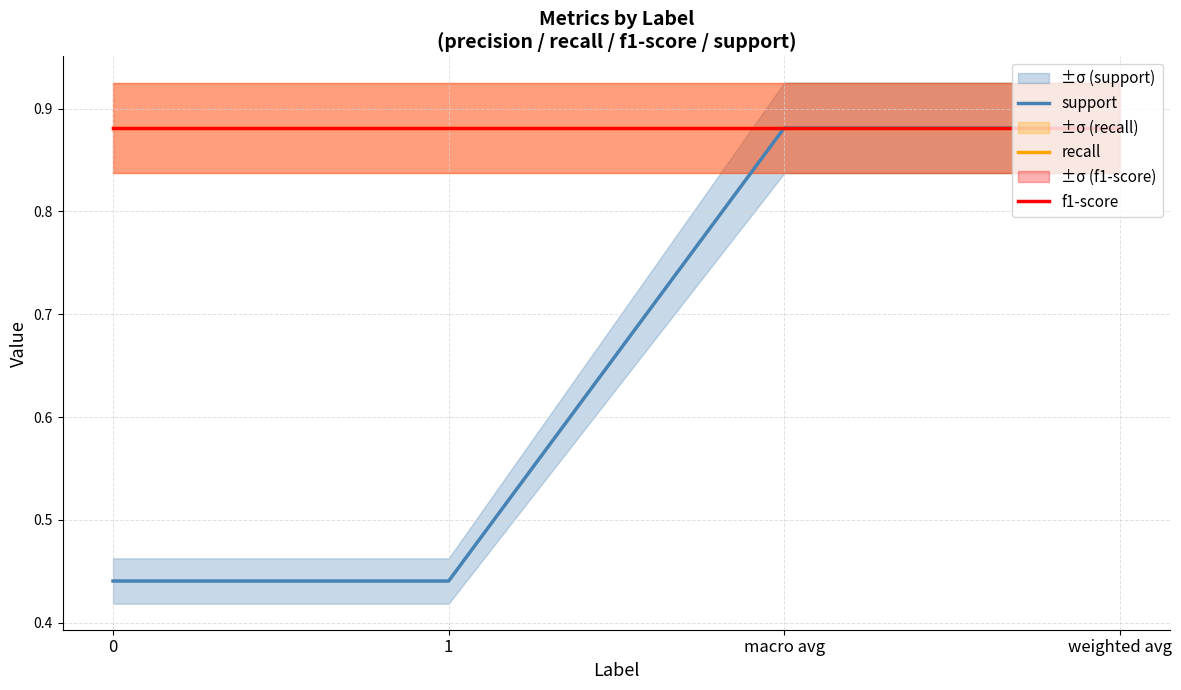

What are all the series names shown in the legend?

support, recall, f1-score